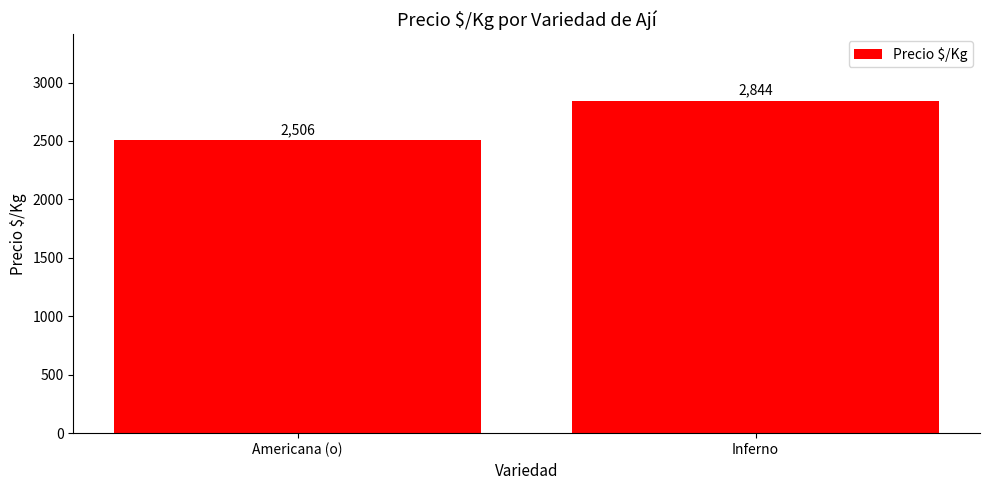

What is the change in value from Americana (o) to Inferno?

+338.0